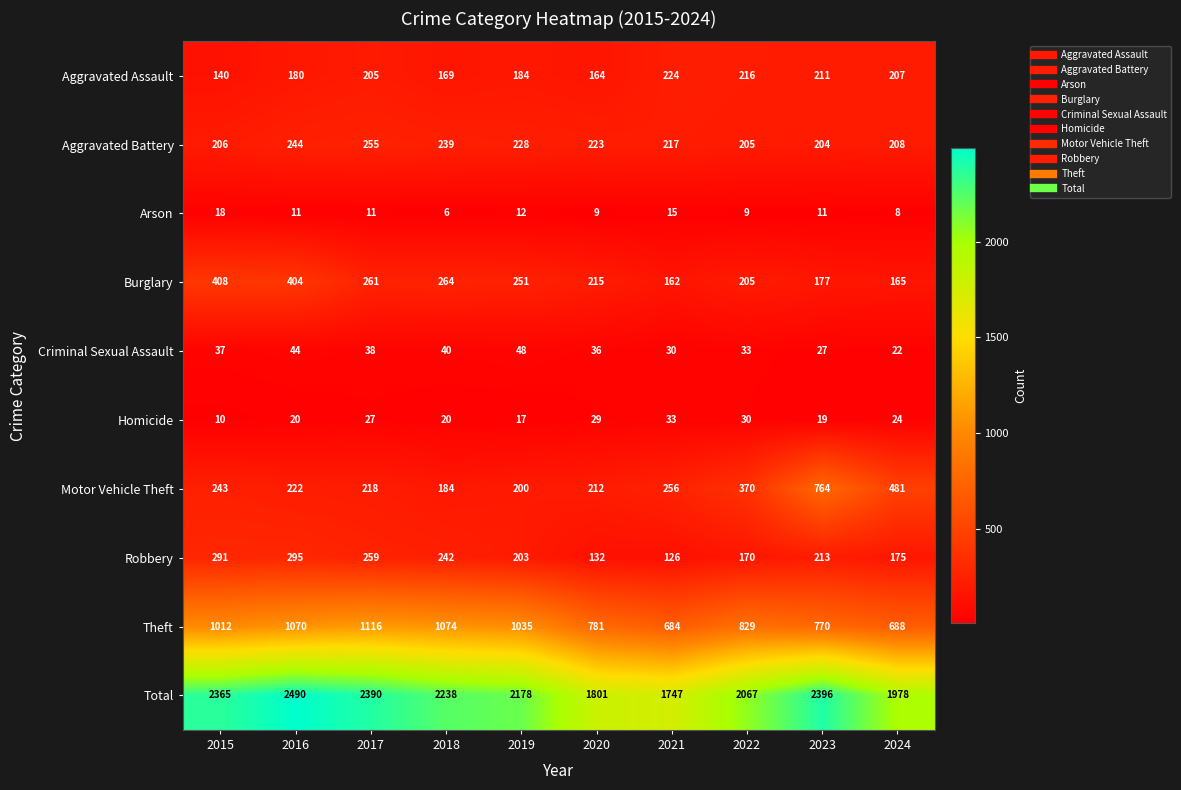

True or false: Arson has a value of 16 at 2017.

False